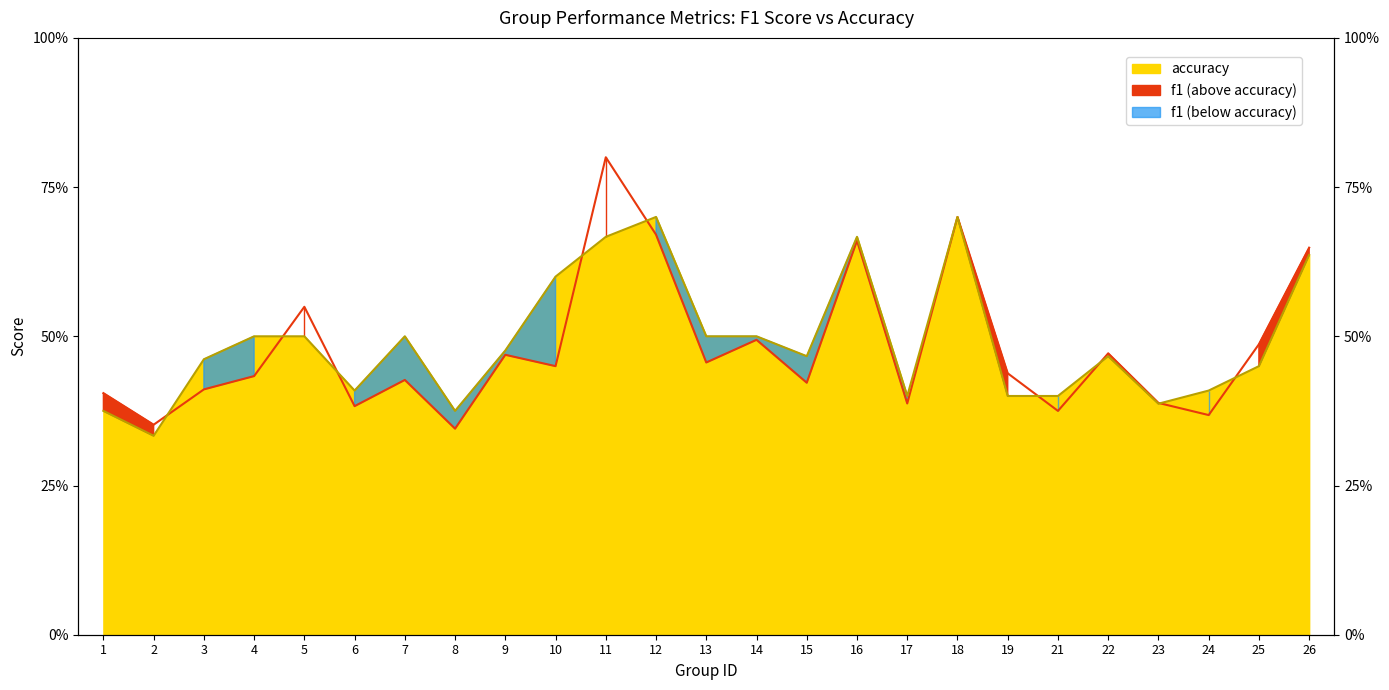

What is the difference between the maximum and second lowest values in the accuracy series?

0.3